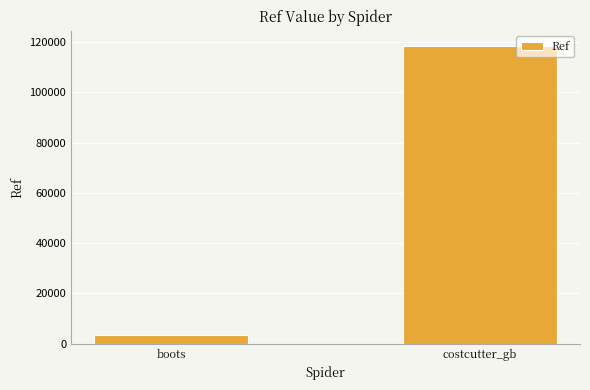

How many values are between 3625 and 118645?

2